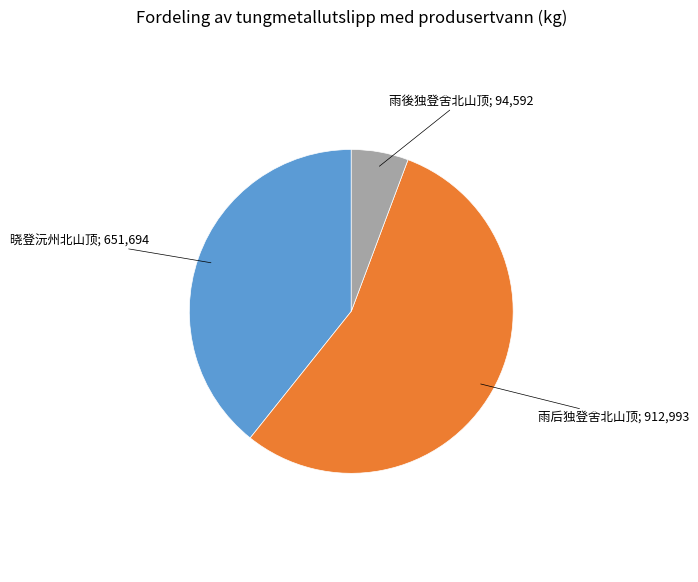

Does any single category account for the majority?

Yes